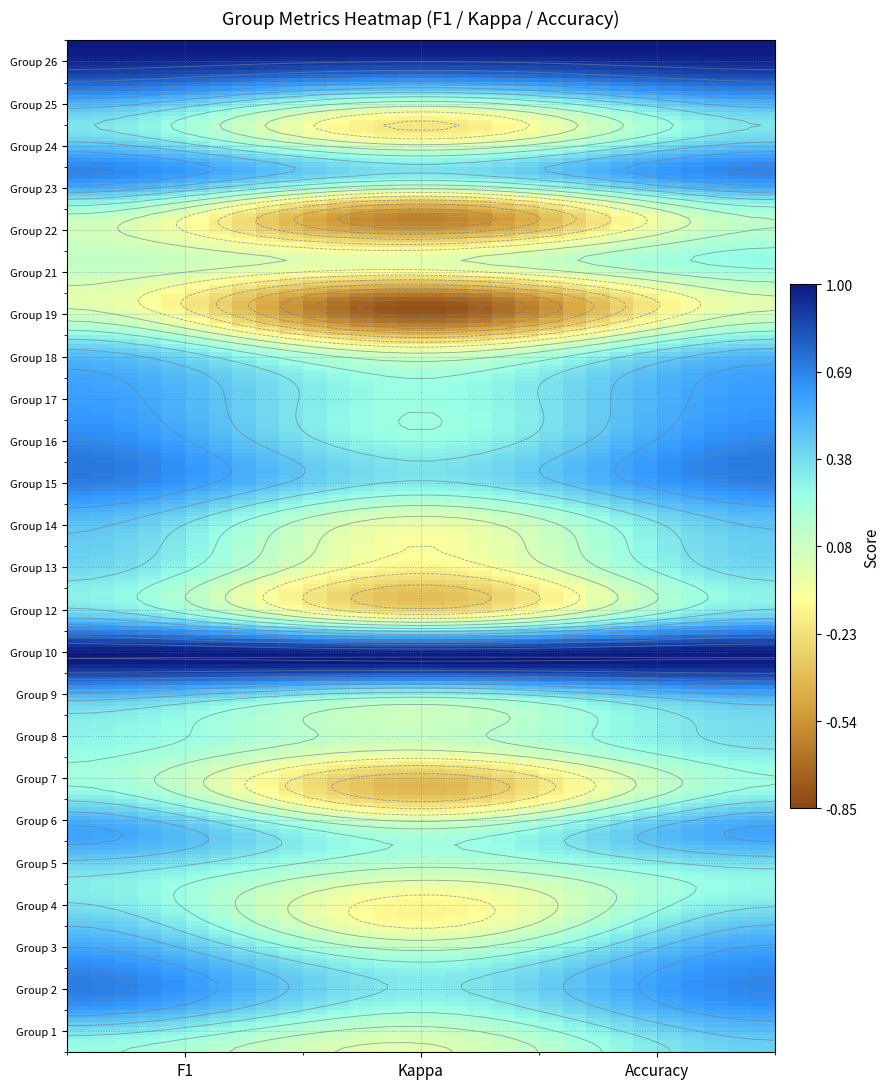

What is the maximum value shown in the chart?

1.0